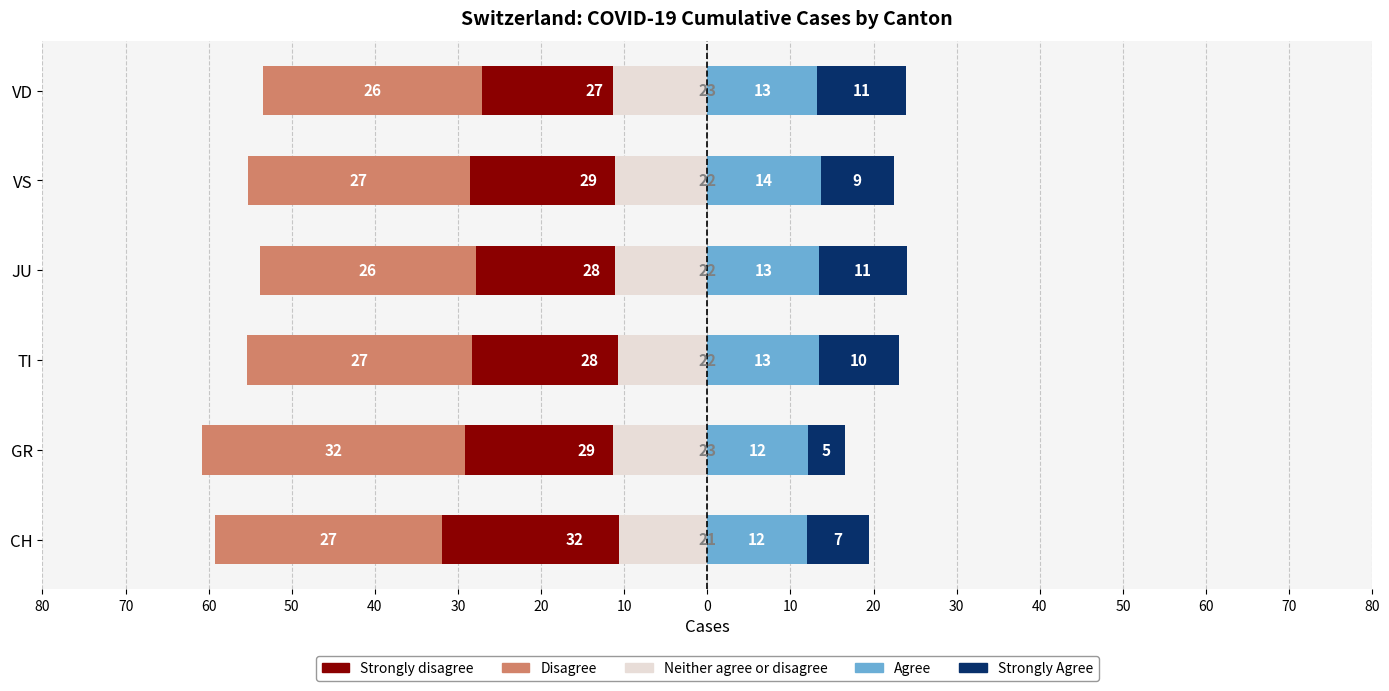

What is the difference between the second highest and minimum values in the Neither agree or disagree series?

1.3